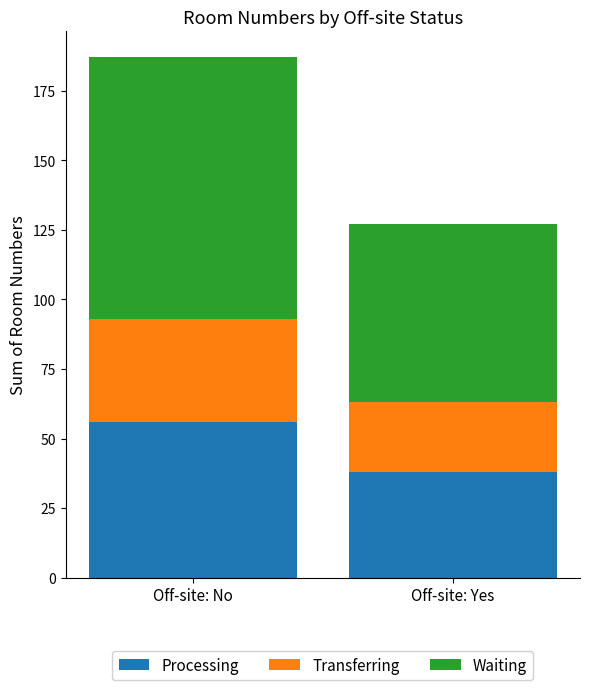

What is the sum of the Processing values at Off-site: Yes and Off-site: No?

94